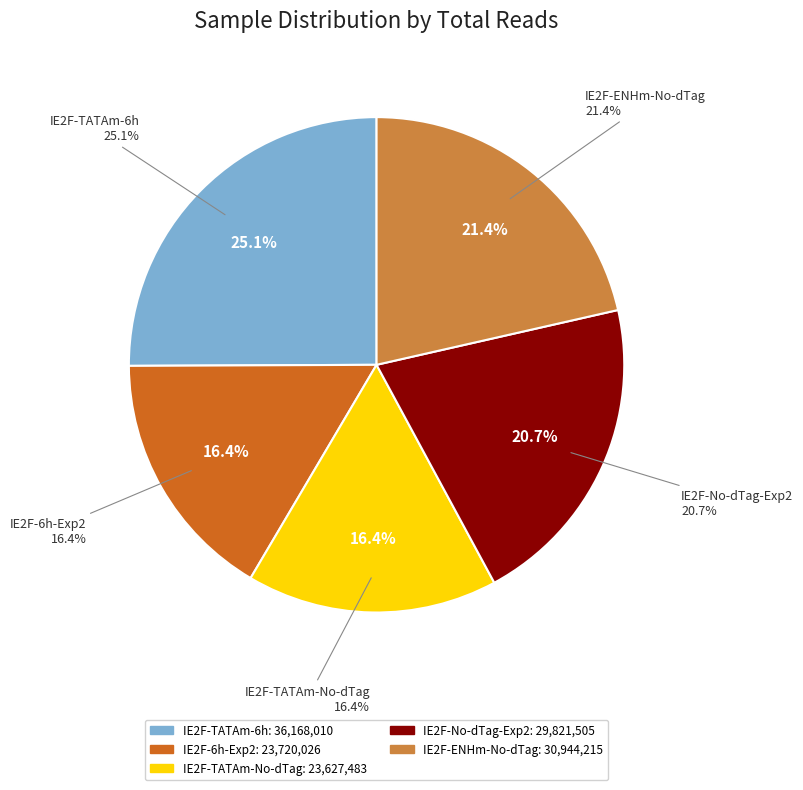

Does IE2F-6h-dTag-Exp2 represent more than half of the total?

No